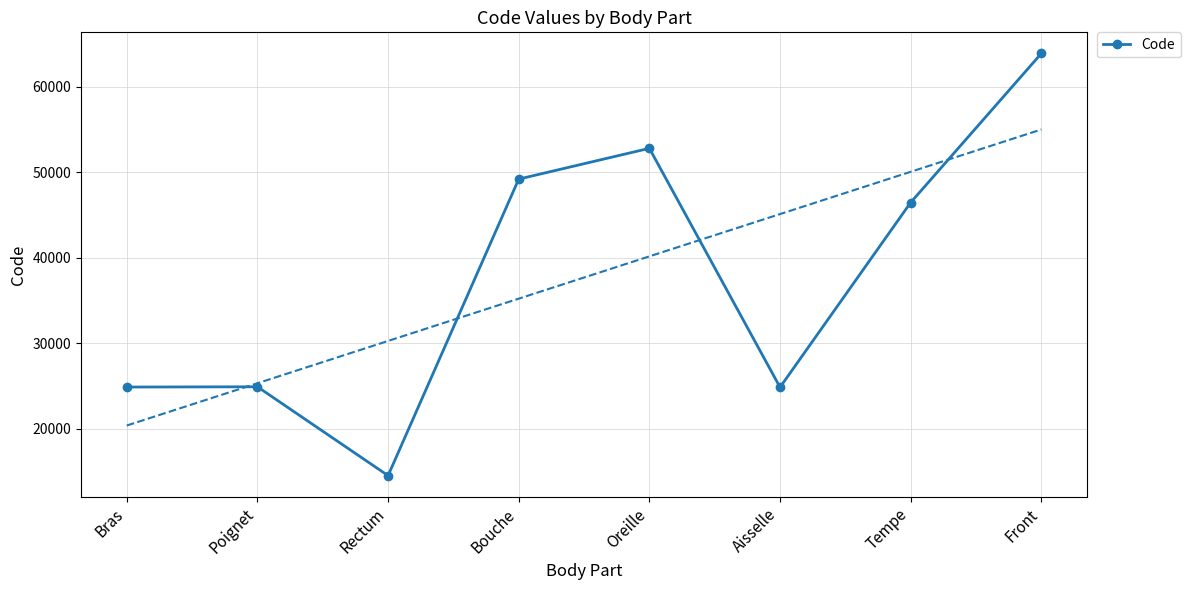

At which label does the data first exceed 46450?

Bouche